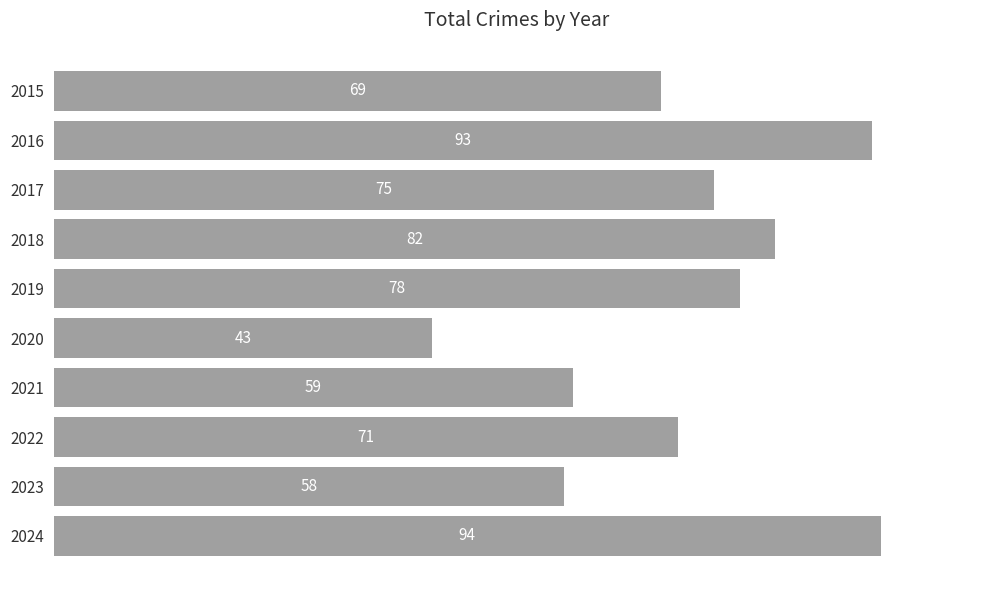

List the labels in order of value, largest first.

2024, 2016, 2018, 2019, 2017, 2022, 2015, 2021, 2023, 2020